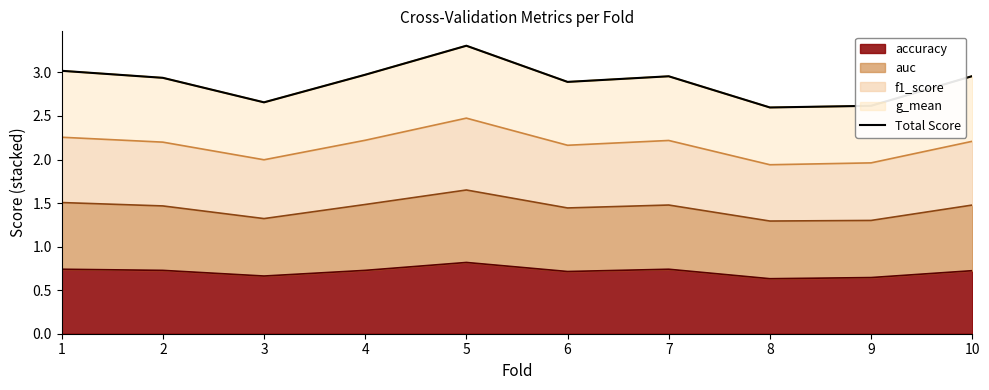

True or false: the data has more than 1 interior local peaks.

True